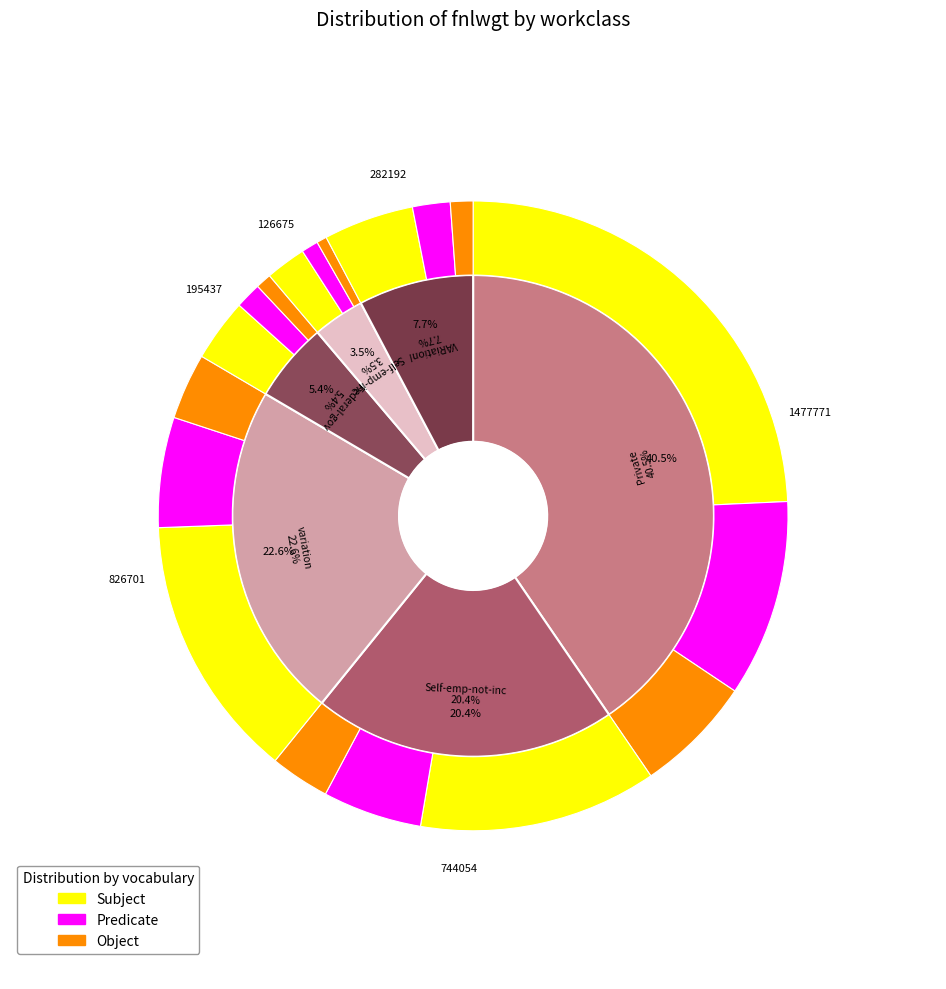

What percentage is the Federal-gov slice, to the nearest percent?

5%